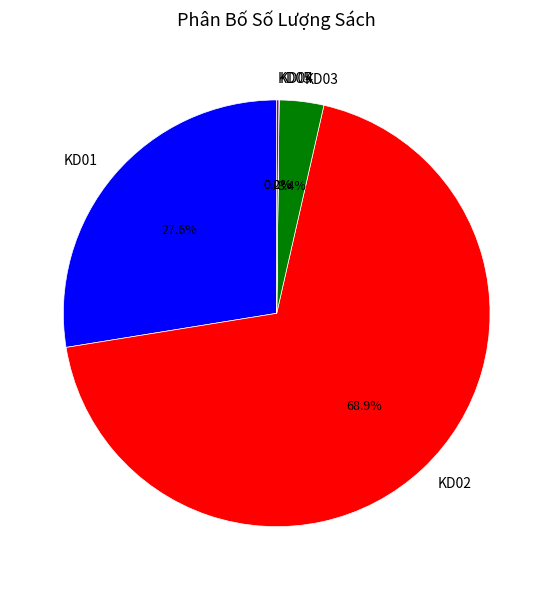

Is there any slice that represents more than half of the pie?

Yes